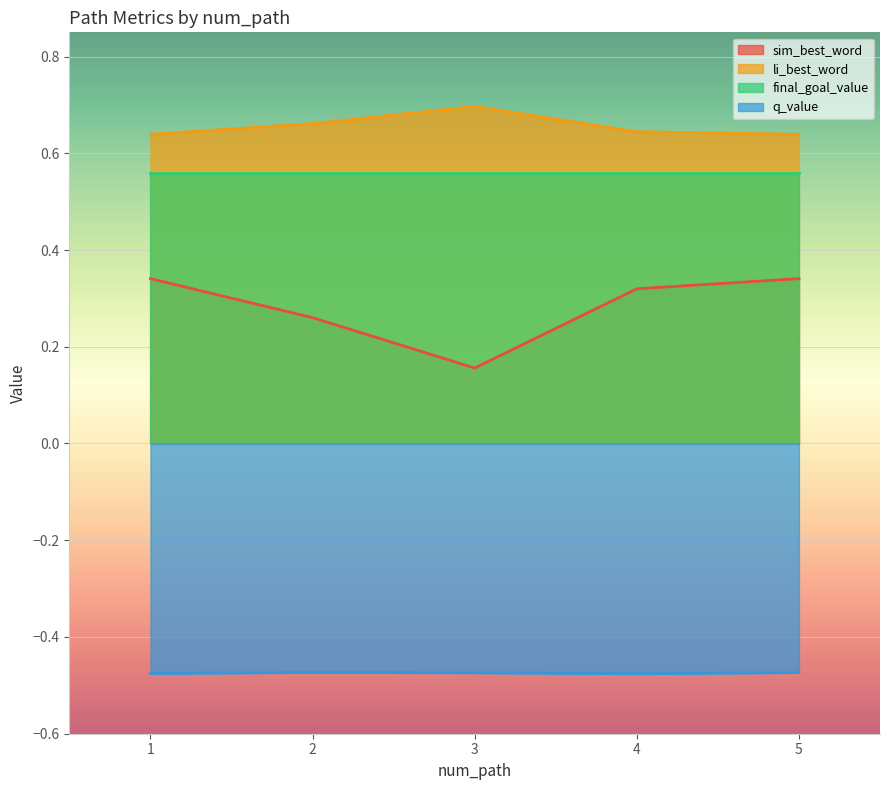

Which series has the largest total across all categories?

li_best_word